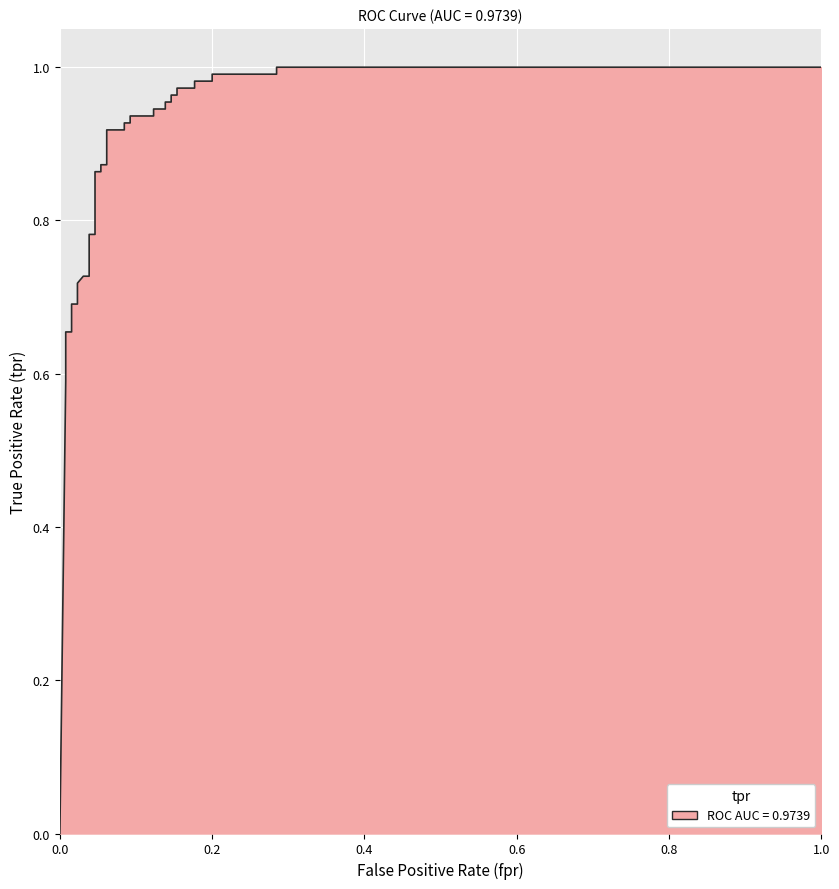

Reading left to right, transcribe all the data shown in this chart.

0.0	0.6	0.6	0.7	0.7	0.7	0.7	0.7	0.7	0.7	0.8	0.8	0.9	0.9	0.9	0.9	0.9	0.9	0.9	0.9	0.9	0.9	0.9	0.9	1.0	1.0	1.0	1.0	1.0	1.0	1.0	1.0	1.0	1.0	1.0	1.0